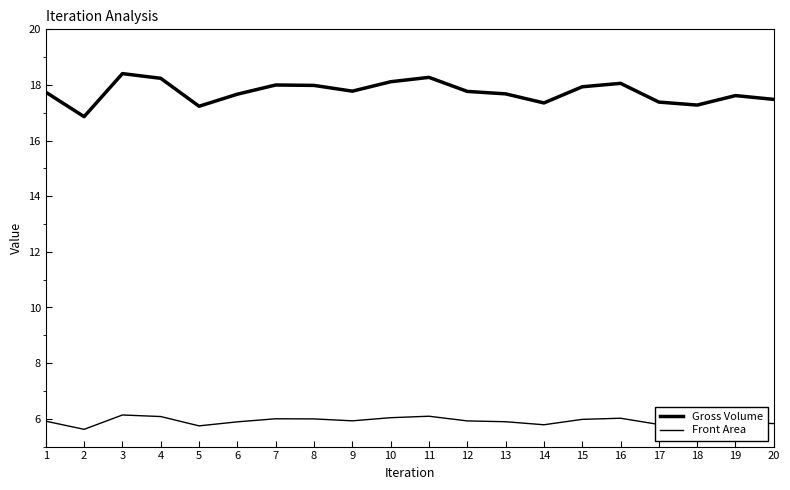

True or false: Gross Volume and Front Area cross at least once.

False